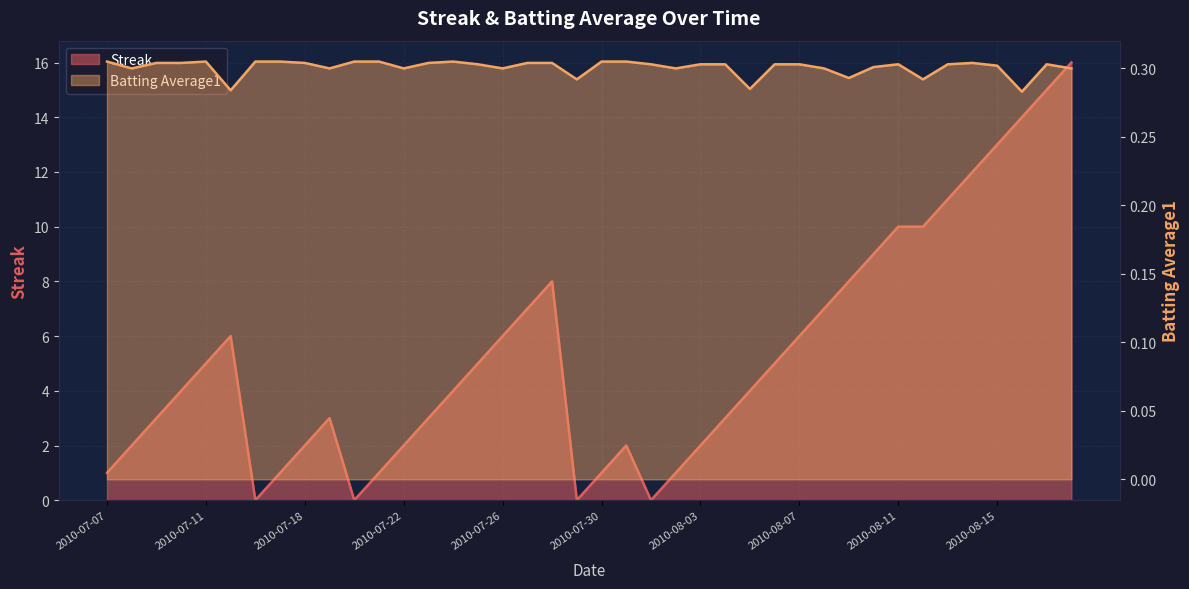

True or false: Streak has more than 1 interior local peaks.

True